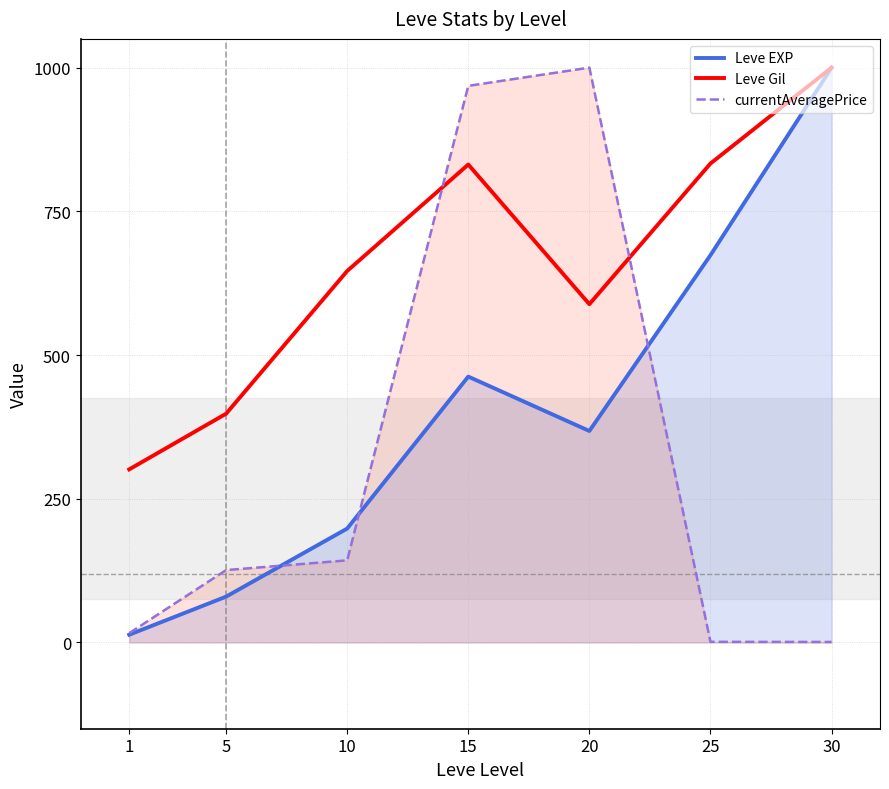

True or false: Leve Gil and Leve EXP intersect in this chart.

False